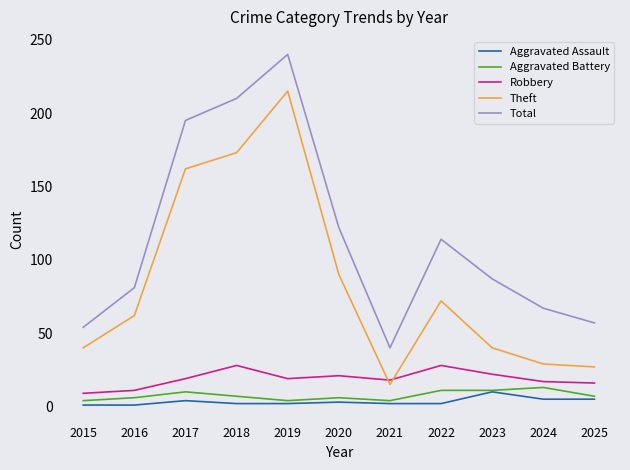

Which series changed the most between 2015 and 2022?

Total